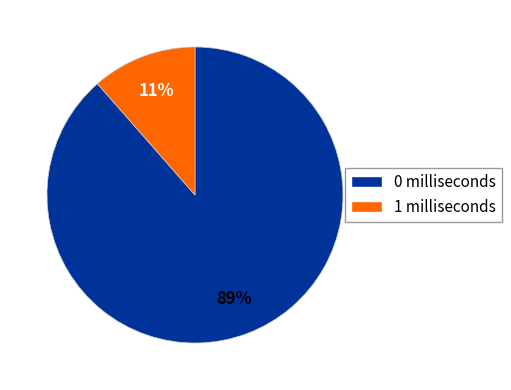

Does 1 milliseconds account for over 50% of the chart?

No